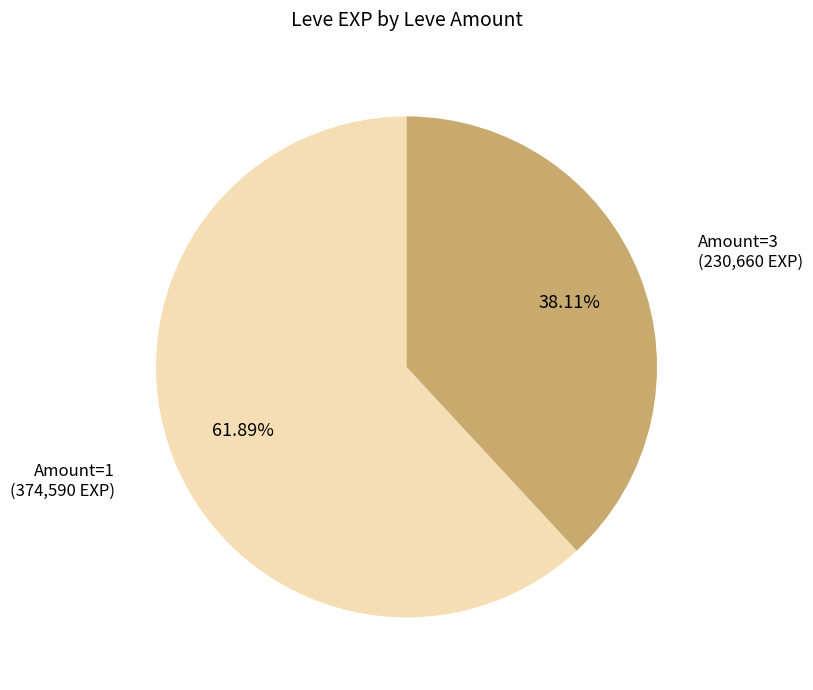

Is there a majority slice in this chart?

Yes